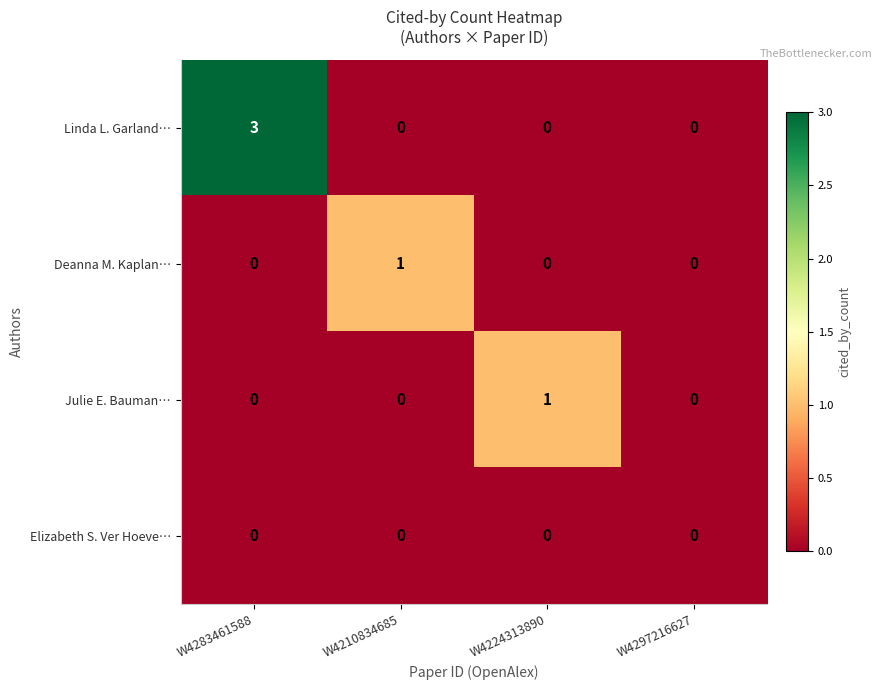

Which series changed the most between W4283461588 and W4297216627?

Linda L. Garland…